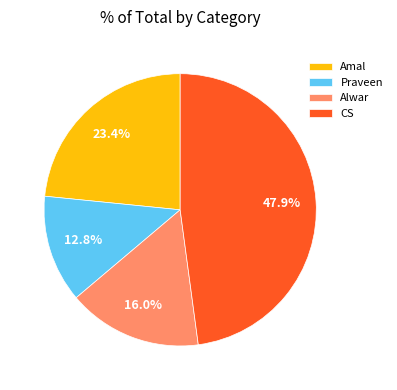

Does CS account for over 50% of the chart?

No